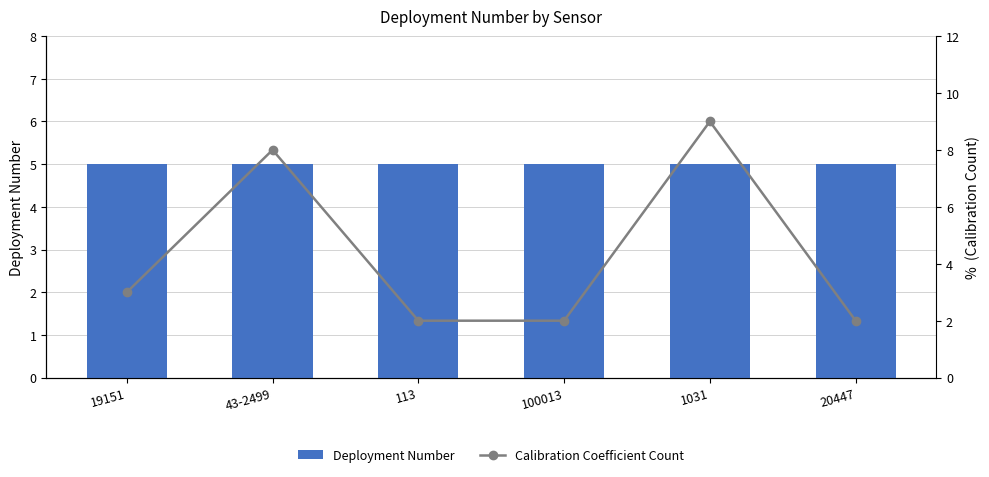

At how many categories does at least one series exceed 5?

2